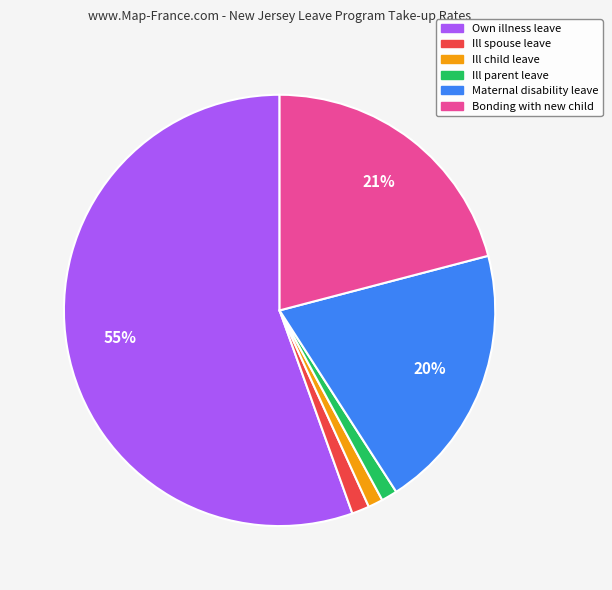

Is there any slice that represents more than half of the pie?

Yes